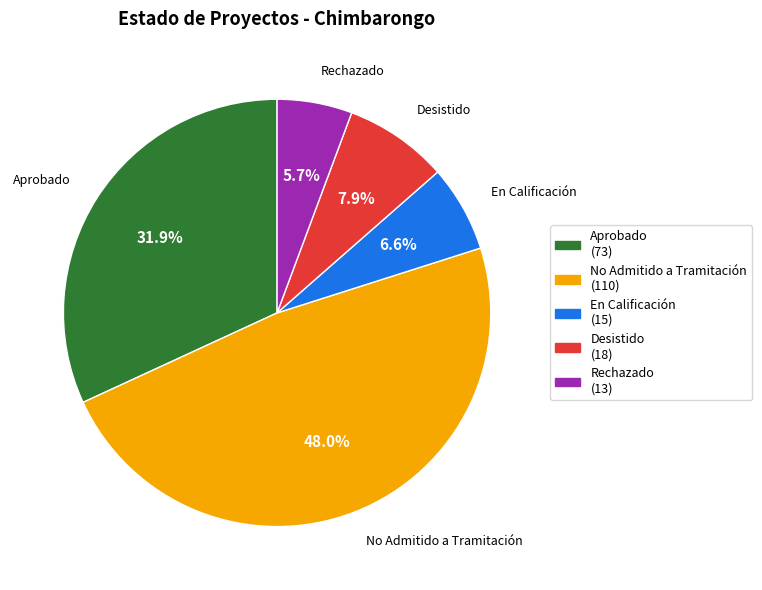

To the nearest percent, what is the average slice percentage?

20%